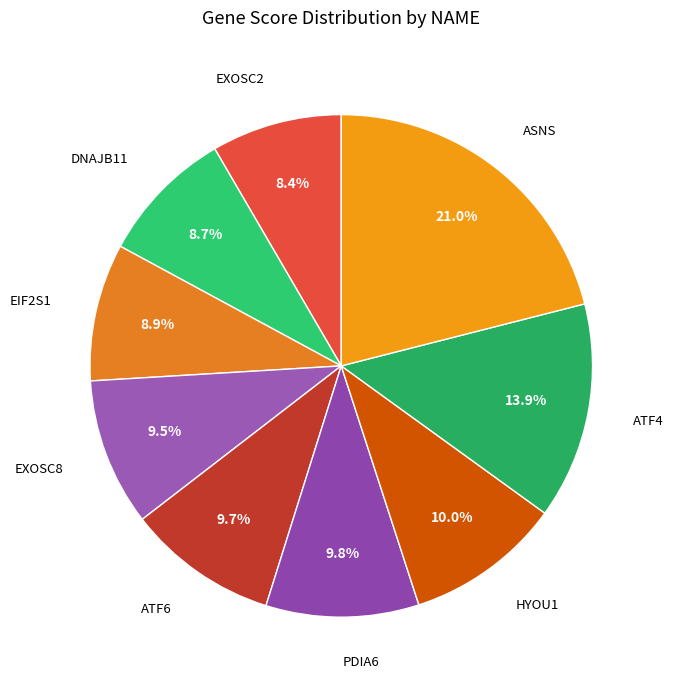

How many slices are in this pie chart?

9